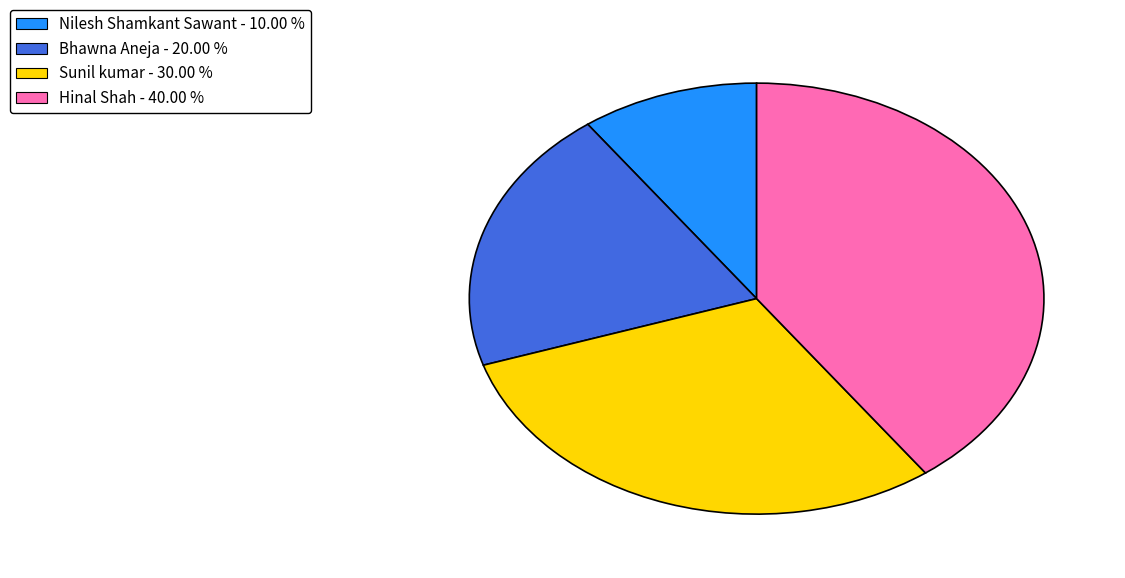

True or false: Bhawna Aneja accounts for 20% of the total.

True